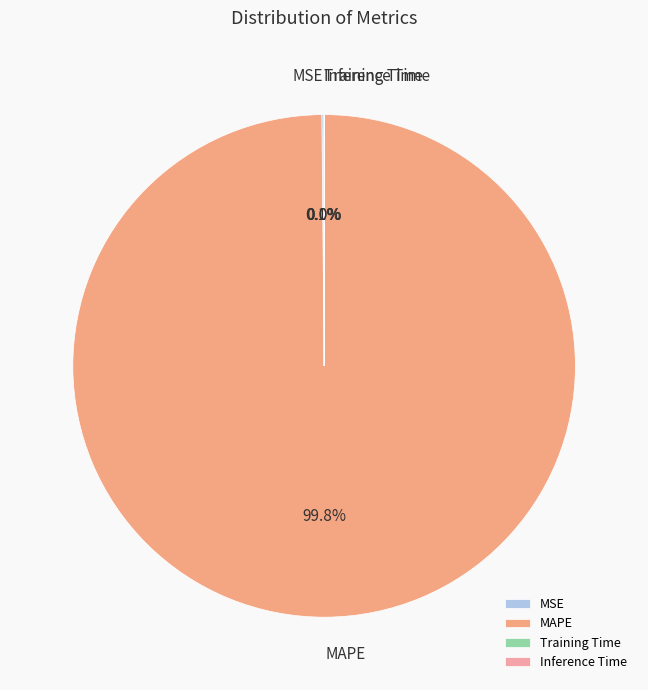

What is the largest slice in the pie chart?

MAPE